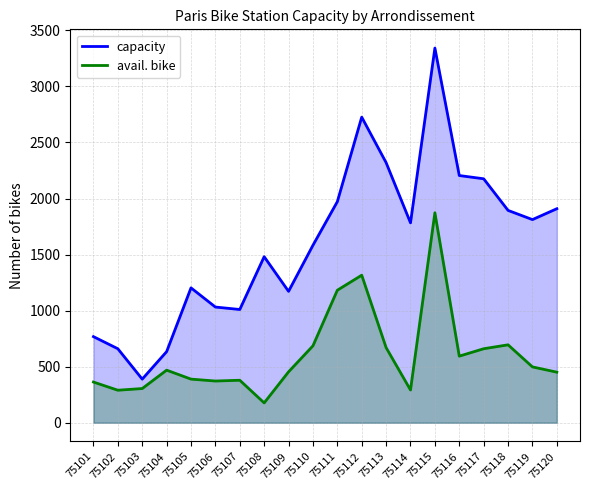

Where is the first local maximum for avail. bike?

75104